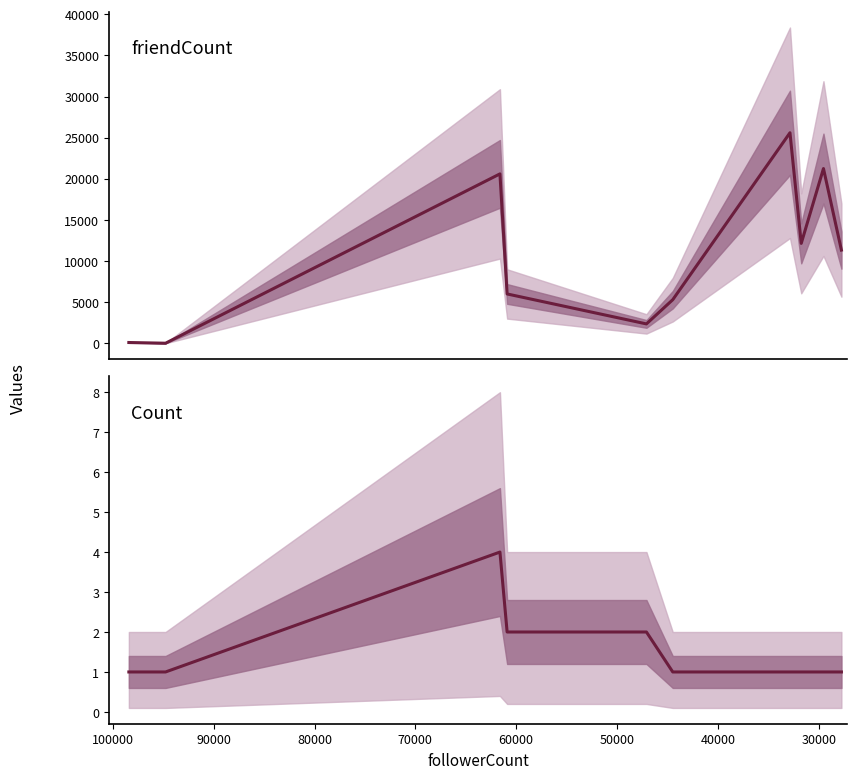

Which series has the largest total across all categories?

friendCount